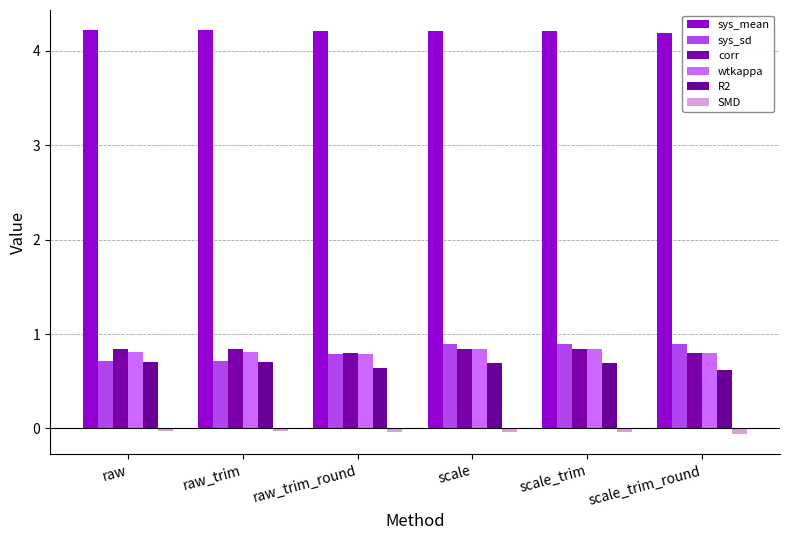

Which series has the largest total across all categories?

sys_mean